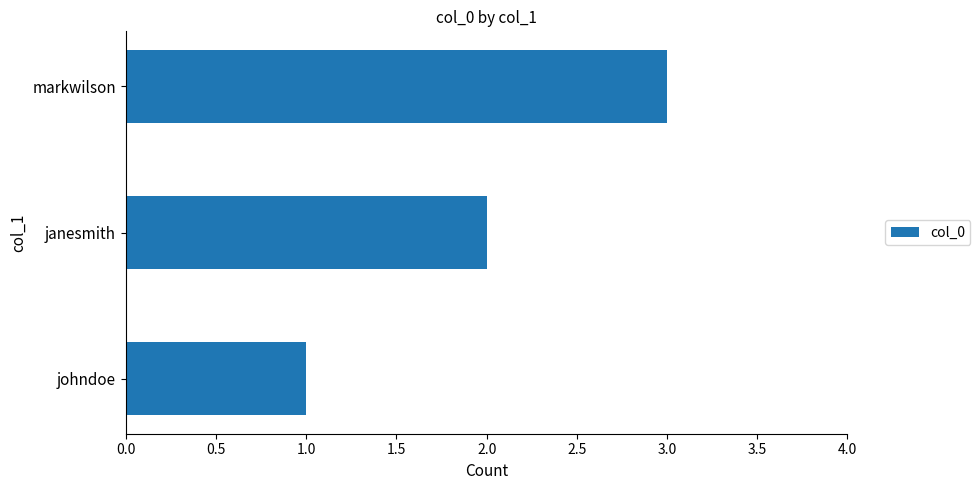

What is the maximum value shown in the chart?

3